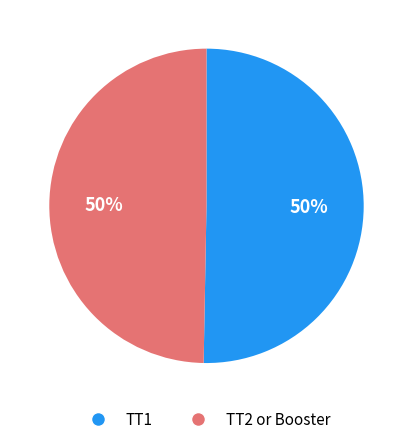

To the nearest percent, what is the average slice percentage?

50%